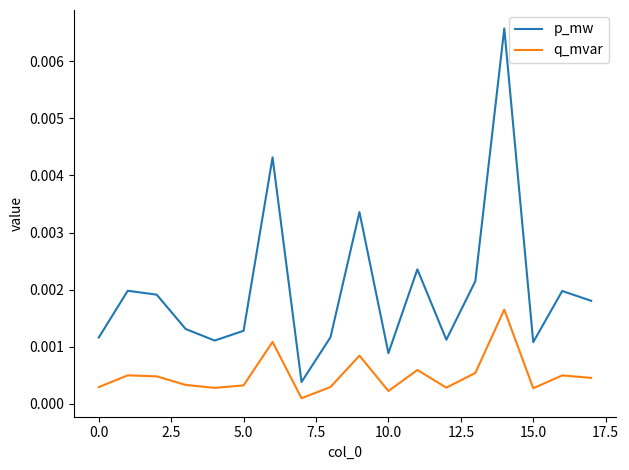

Does the chart display data point markers on the line(s)?

No